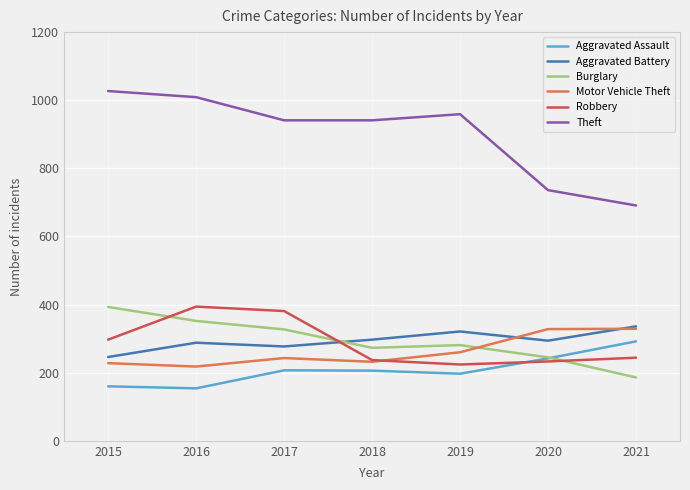

At which label is Robbery closest to 309?

2015